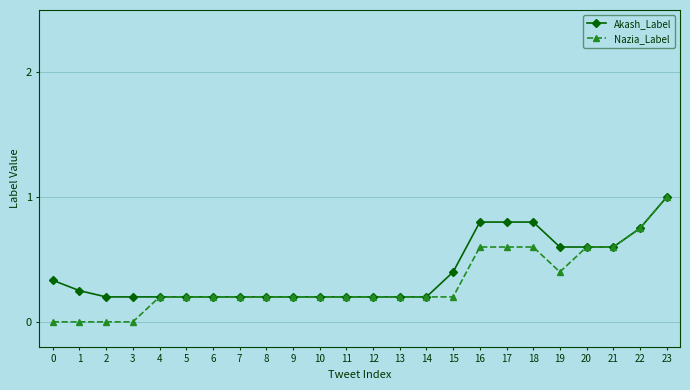

At which category is the sum across all series the highest?

23